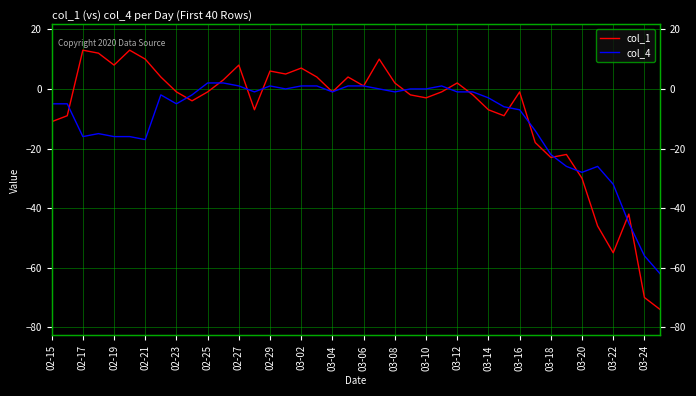

True or false: col_1 has more than 0 interior local peaks.

True